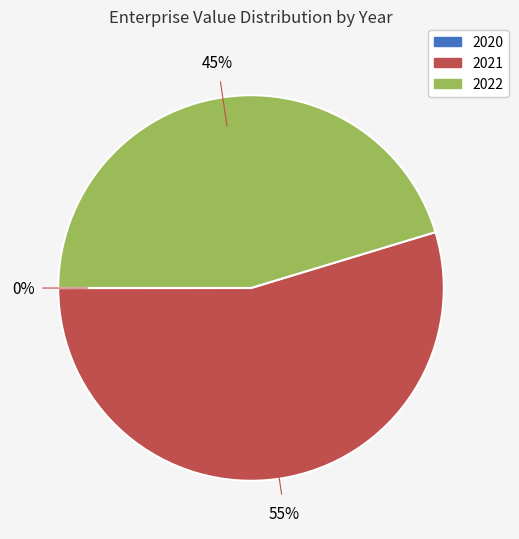

Which category has the biggest portion of the pie?

2021